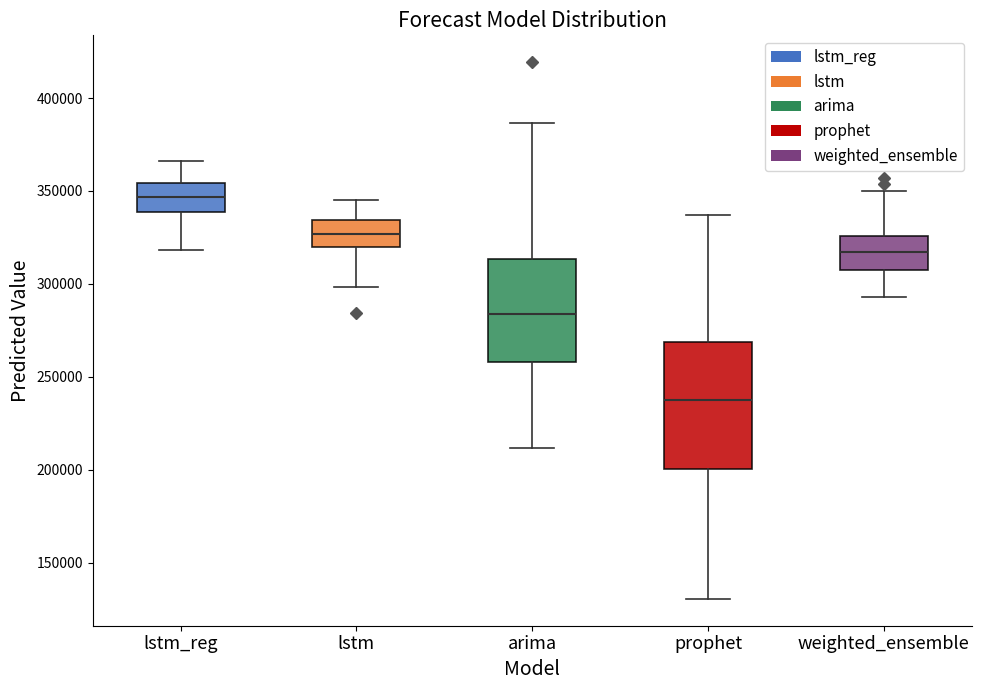

Reading left to right, read every box against the y-axis: the position of its median line, the range the box covers, and the ends of its whiskers. The values are not printed on the chart, so give them approximately, as read against the axis.

lstm_reg: median 345000, box 340000 to 355000, whiskers 320000 to 365000
lstm: median 325000, box 320000 to 335000, whiskers 300000 to 345000
arima: median 285000, box 260000 to 315000, whiskers 210000 to 385000
prophet: median 240000, box 200000 to 270000, whiskers 130000 to 335000
weighted_ensemble: median 315000, box 310000 to 325000, whiskers 295000 to 350000